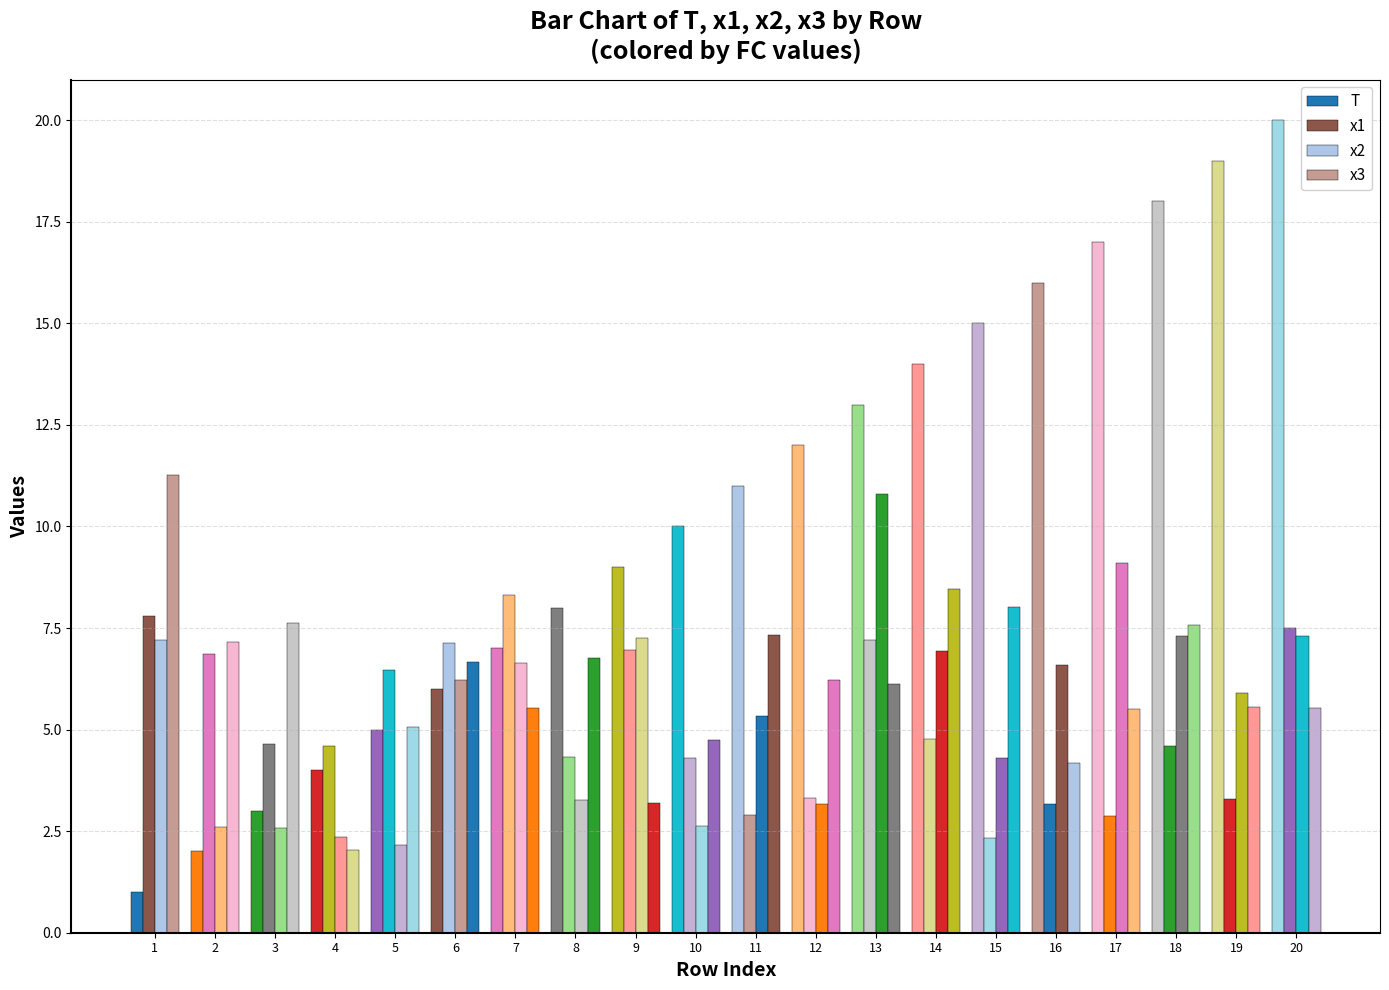

At 3, list the series in order from smallest to largest.

x2, T, x1, x3